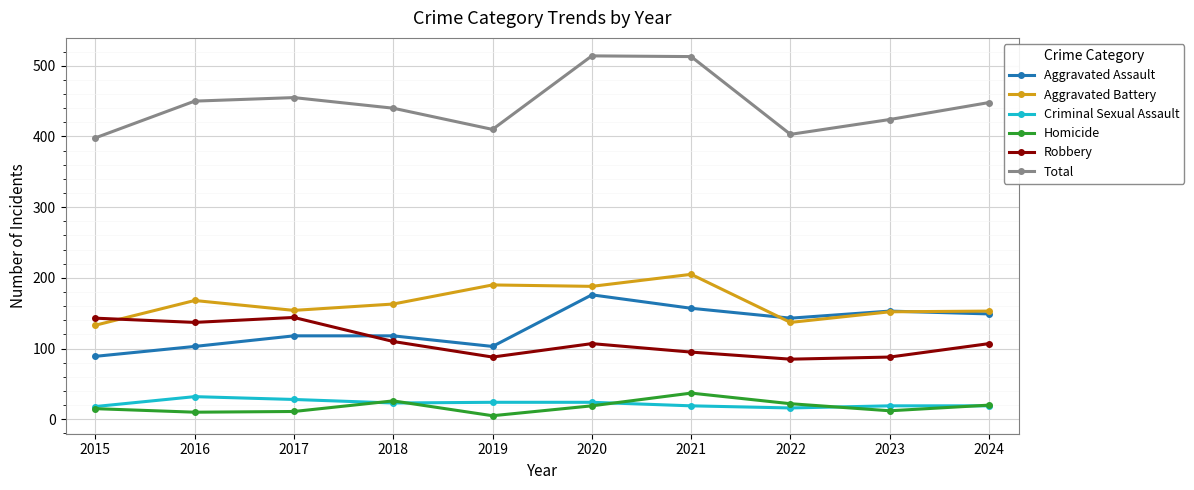

What is the difference between the second highest and second lowest values in the Total series?

110